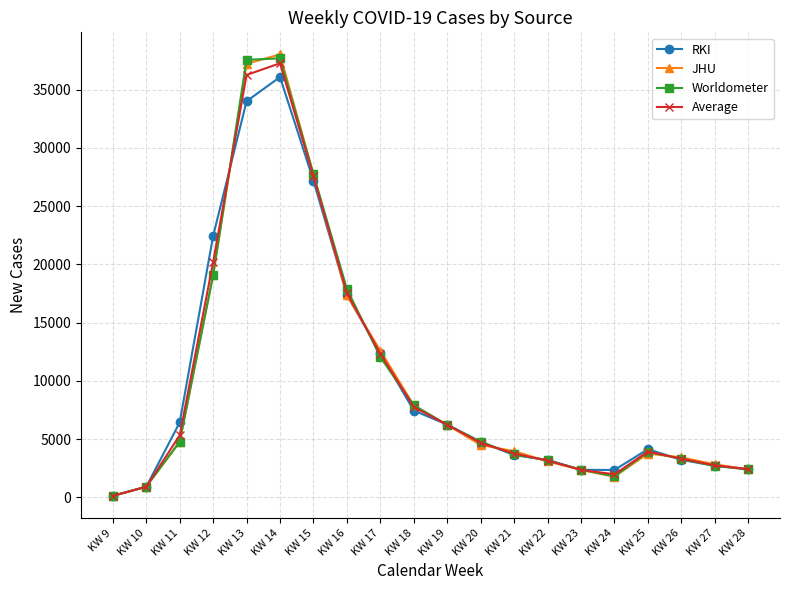

What is the highest value of the Worldometer series?

37688